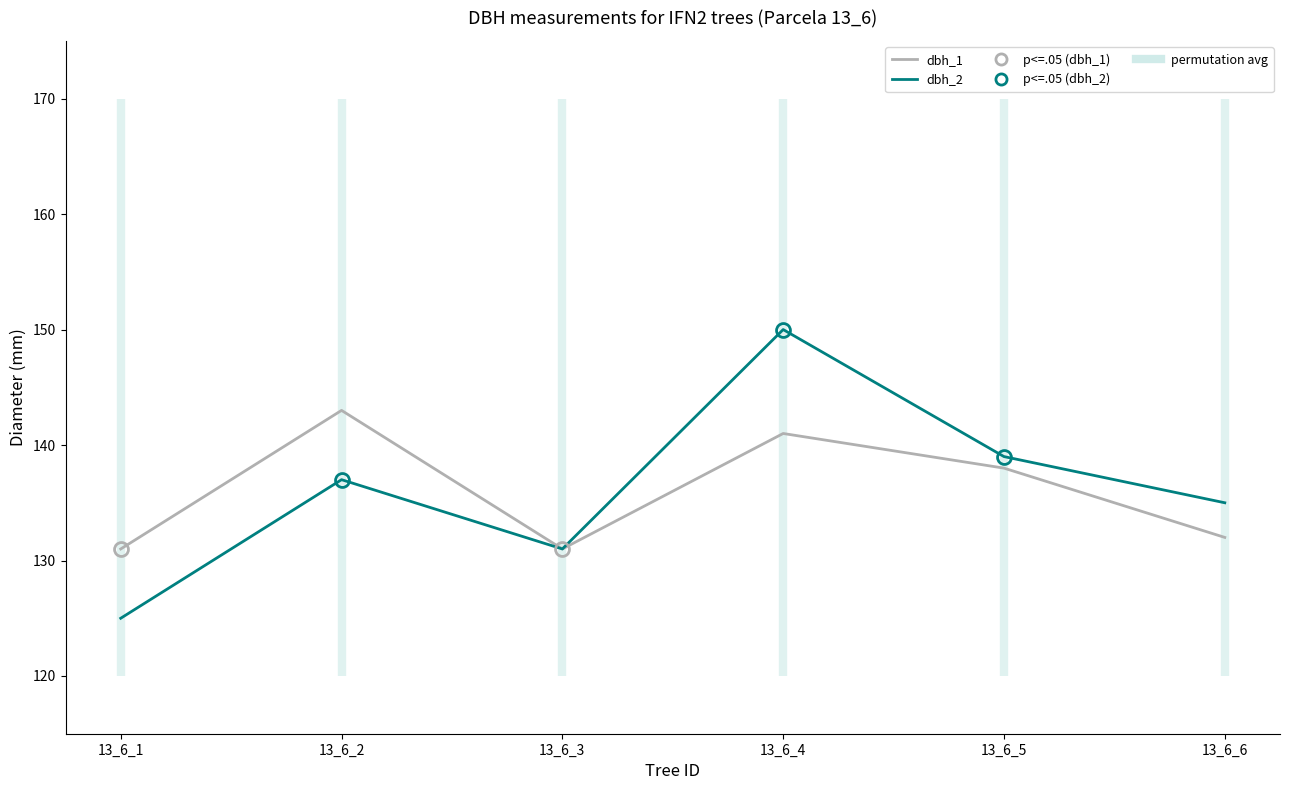

Is it true that dbh_2 equals 226 at 13_6_4?

False